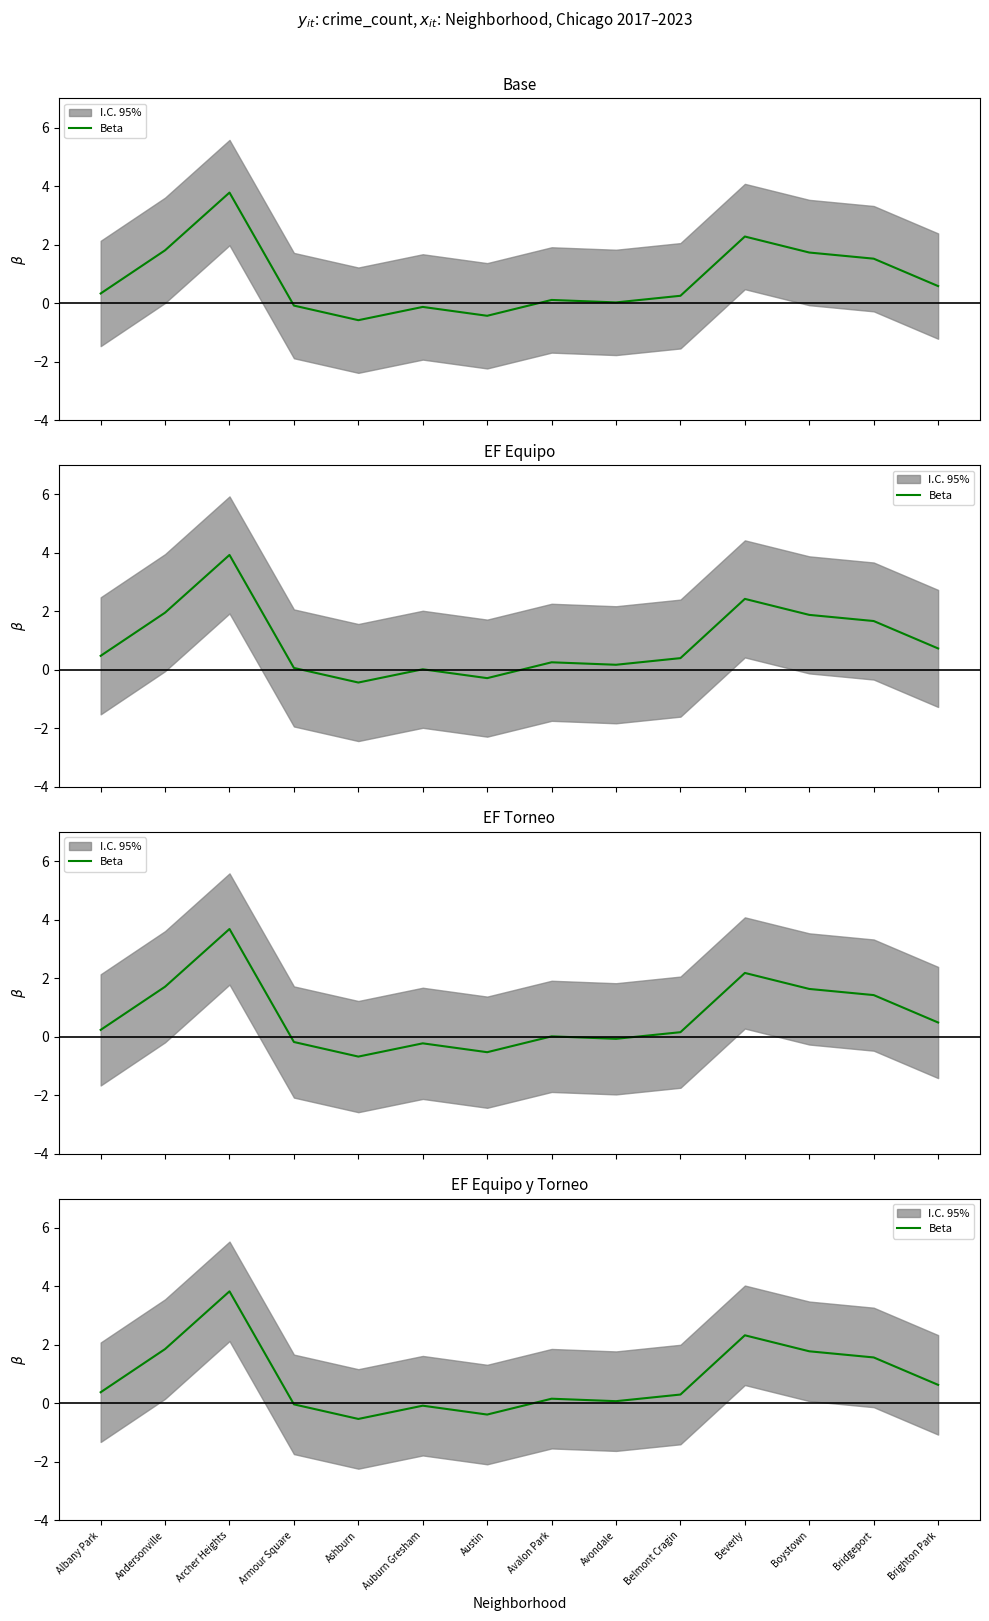

List the labels in order of value, largest first.

Archer Heights, Beverly, Andersonville, Boystown, Bridgeport, Brighton Park, Albany Park, Belmont Cragin, Avalon Park, Avondale, Armour Square, Auburn Gresham, Austin, Ashburn